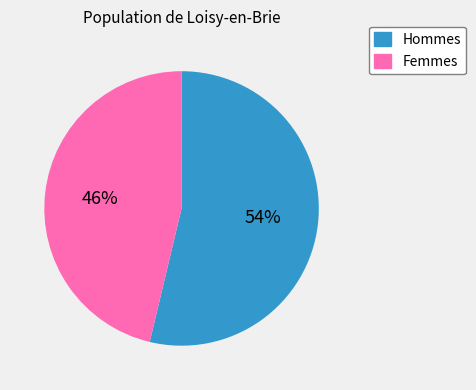

Is the sum of Femmes and Hommes greater than half?

Yes